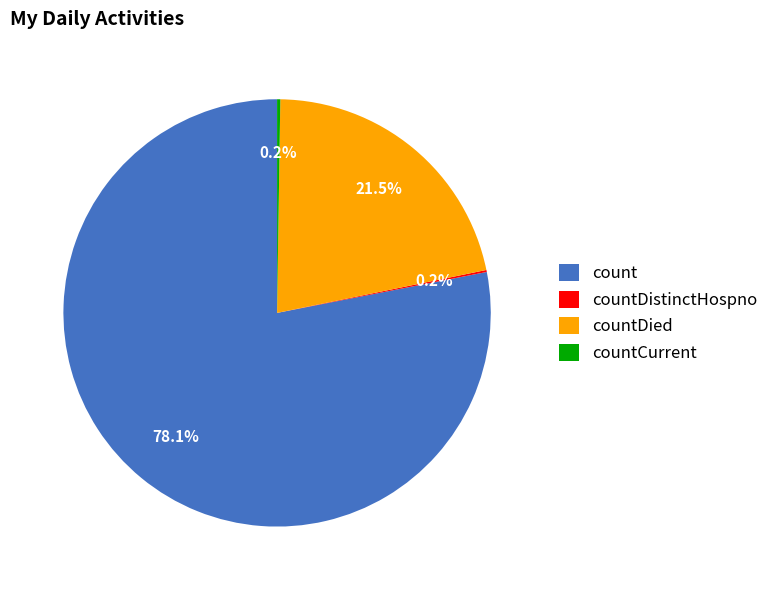

Which category has the biggest portion of the pie?

count